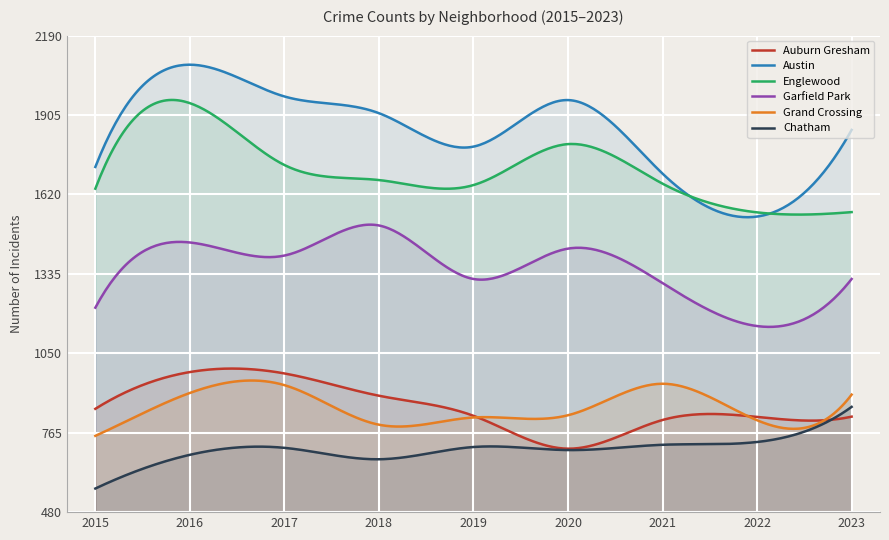

What is the total value across all series at 2021?

7130